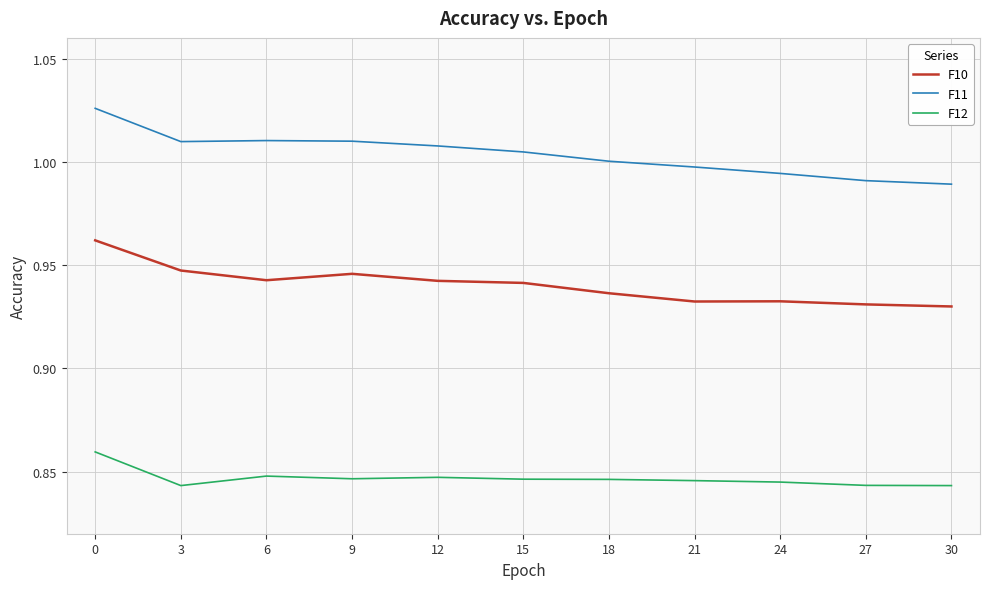

Which series has the largest total across all categories?

F11